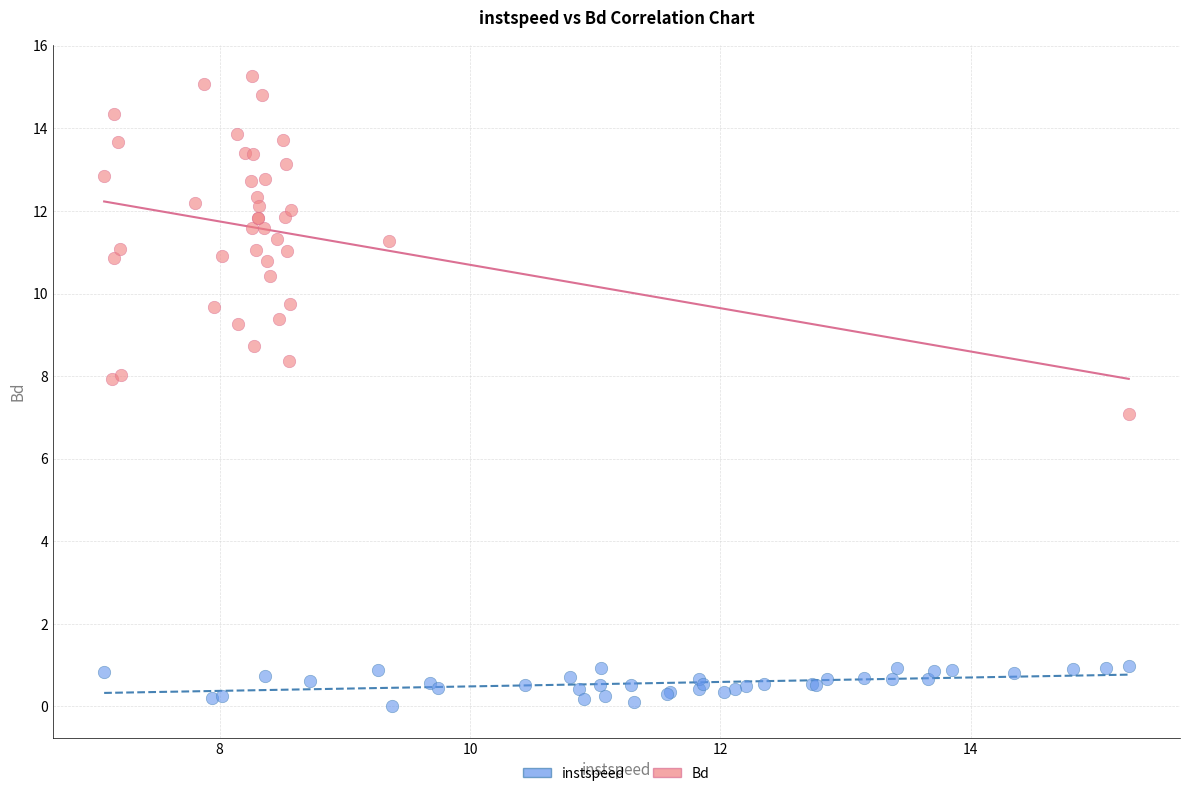

Which series has the widest spread of Y values?

Bd